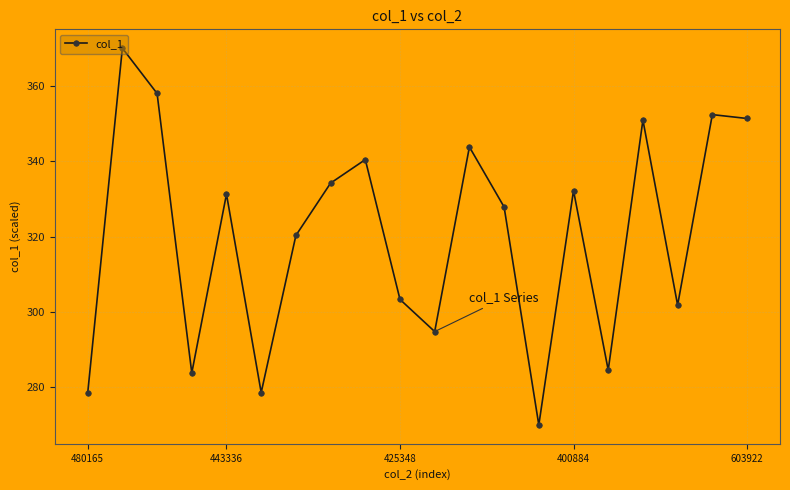

What is the average value?

320.4